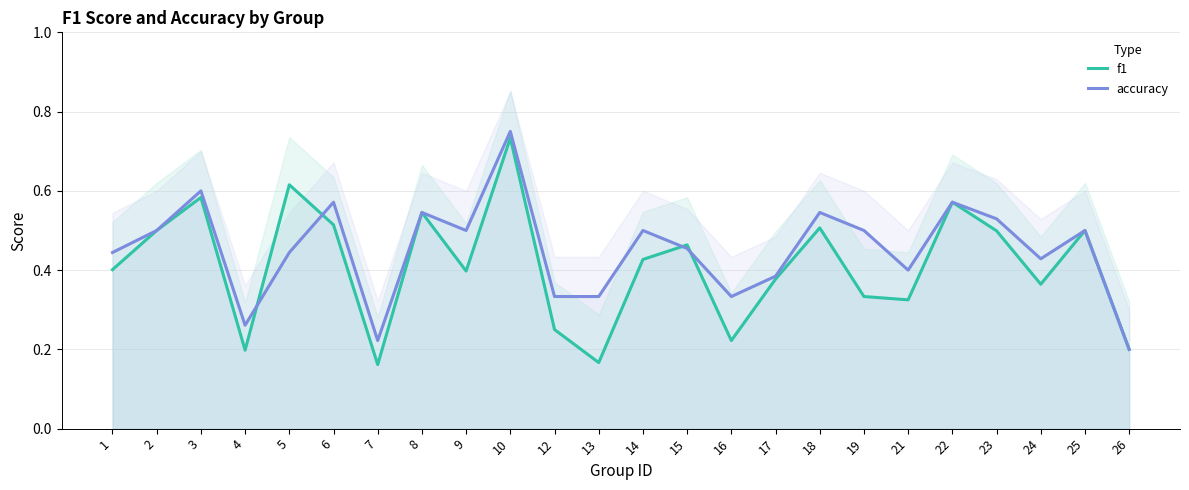

What is the difference between the second highest and minimum values in the accuracy series?

0.4